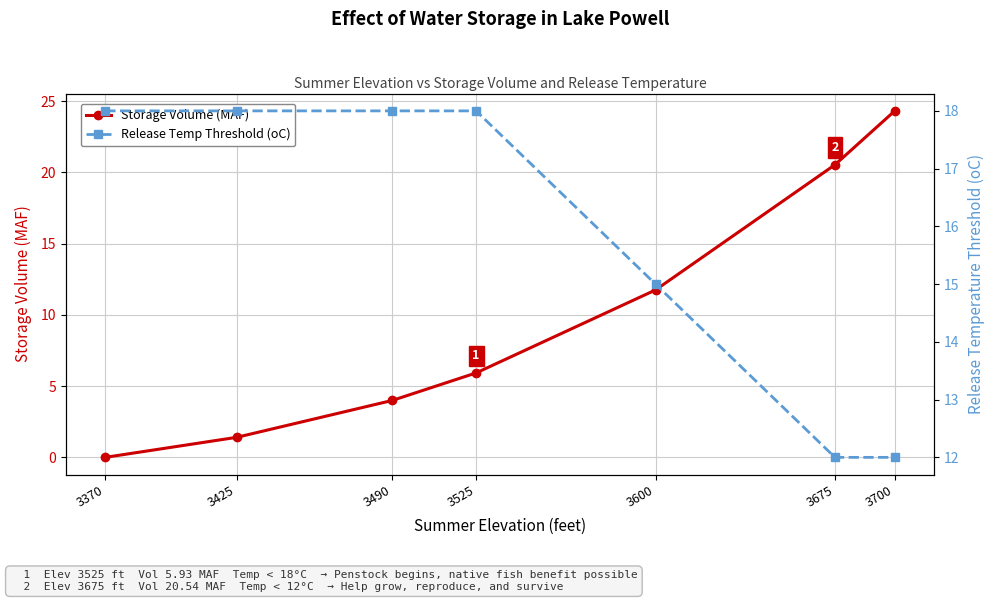

Does the chart have visible grid lines?

Yes